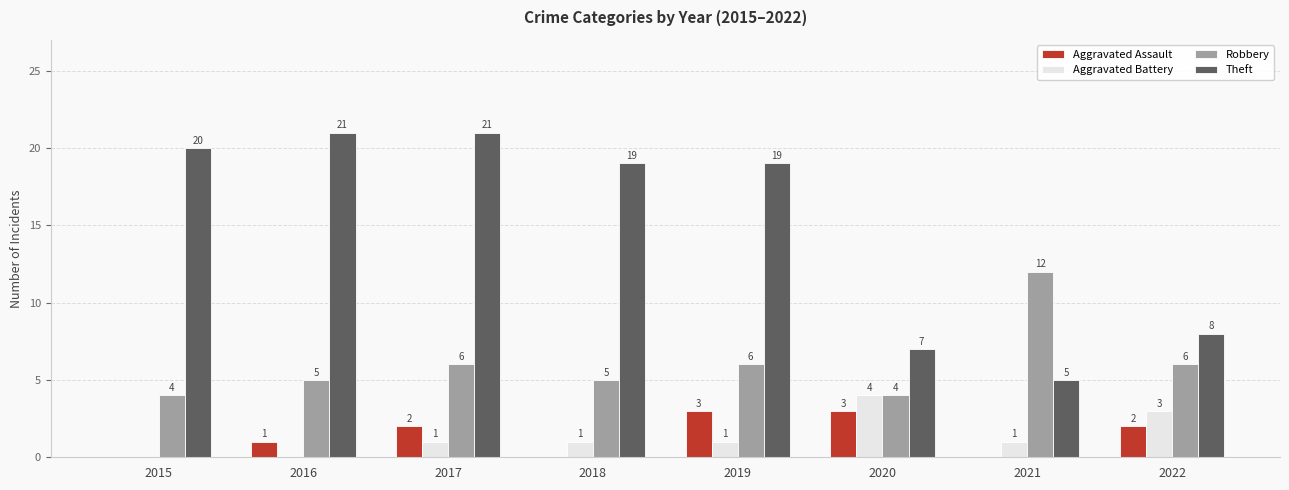

What is the approximate value of Aggravated Battery at 2017?

1